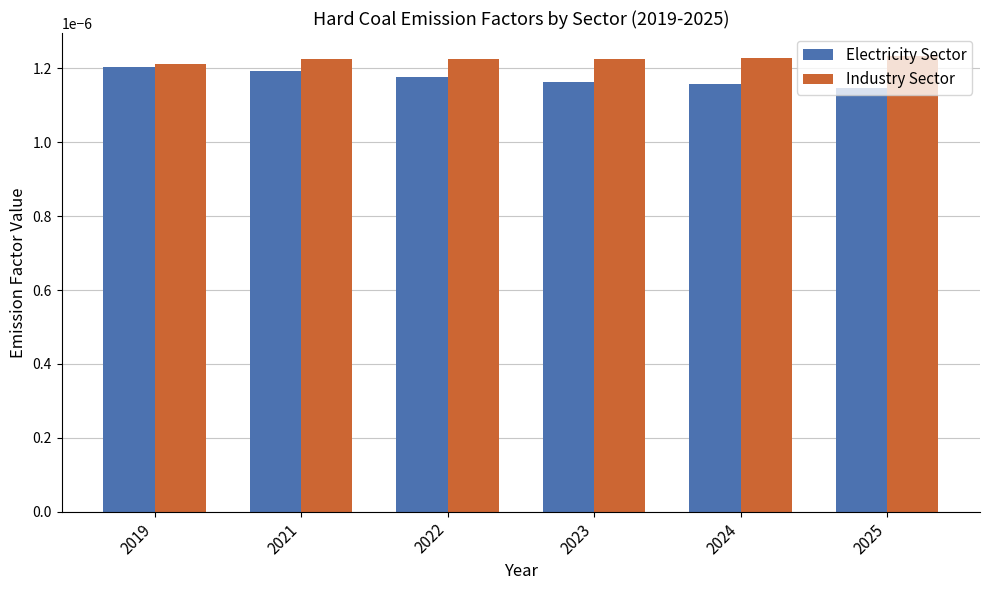

Count the number of data series in this chart.

2